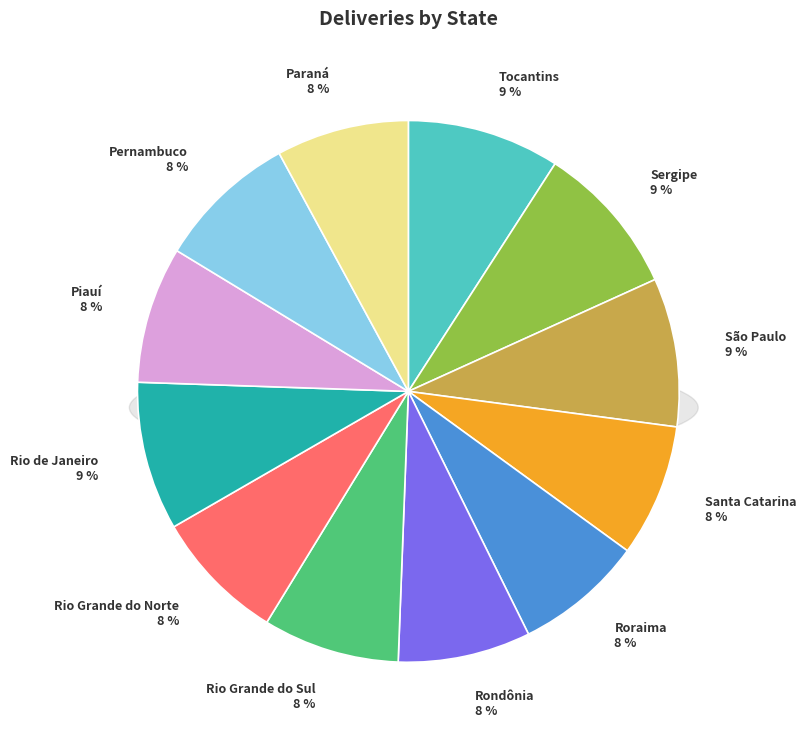

To the nearest percent, what portion does Tocantins represent?

9%